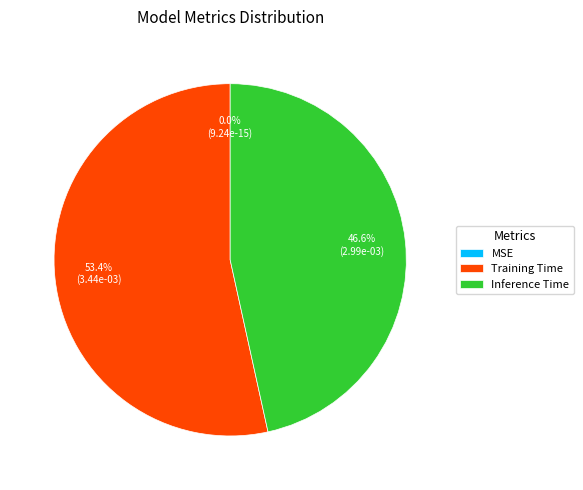

Is it true that MSE is 13% of the pie?

False